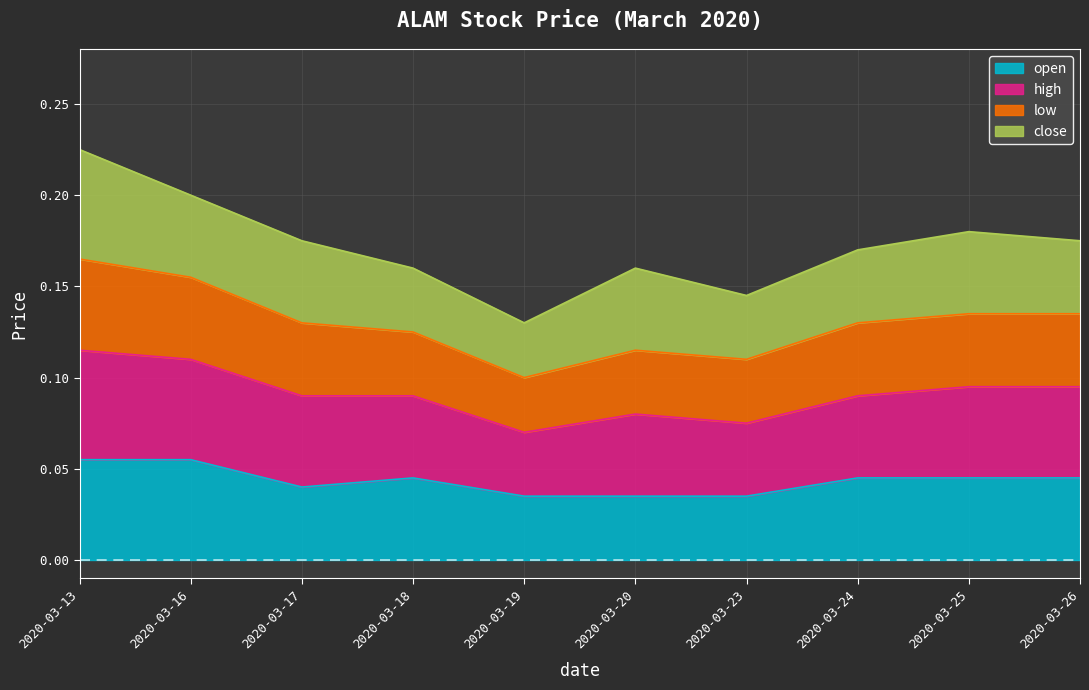

At how many categories does at least one series exceed 0?

10